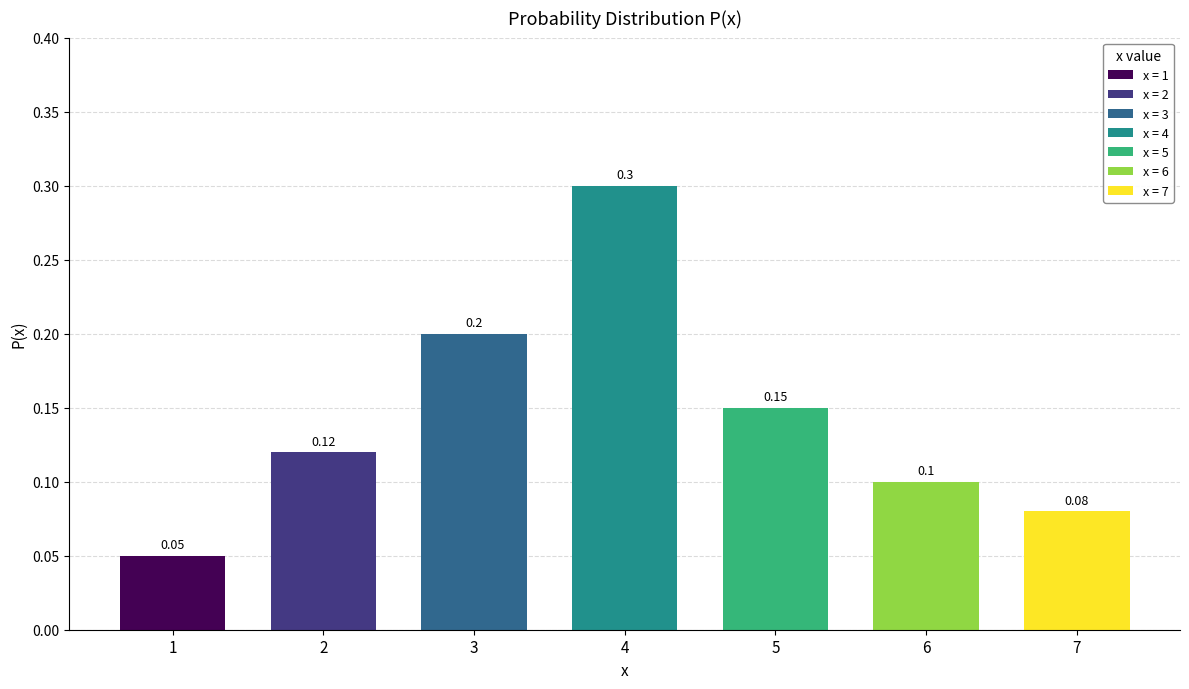

Rank the categories by value from lowest to highest.

1, 7, 6, 2, 5, 3, 4